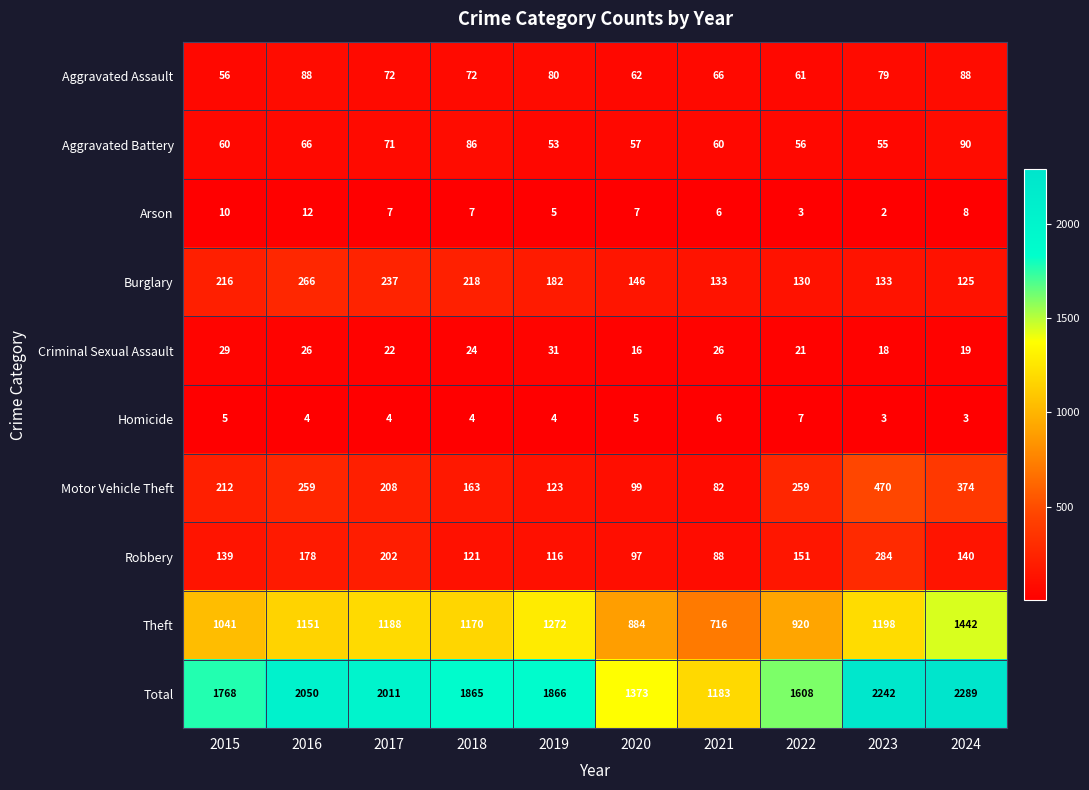

Count the number of categories in the chart.

10